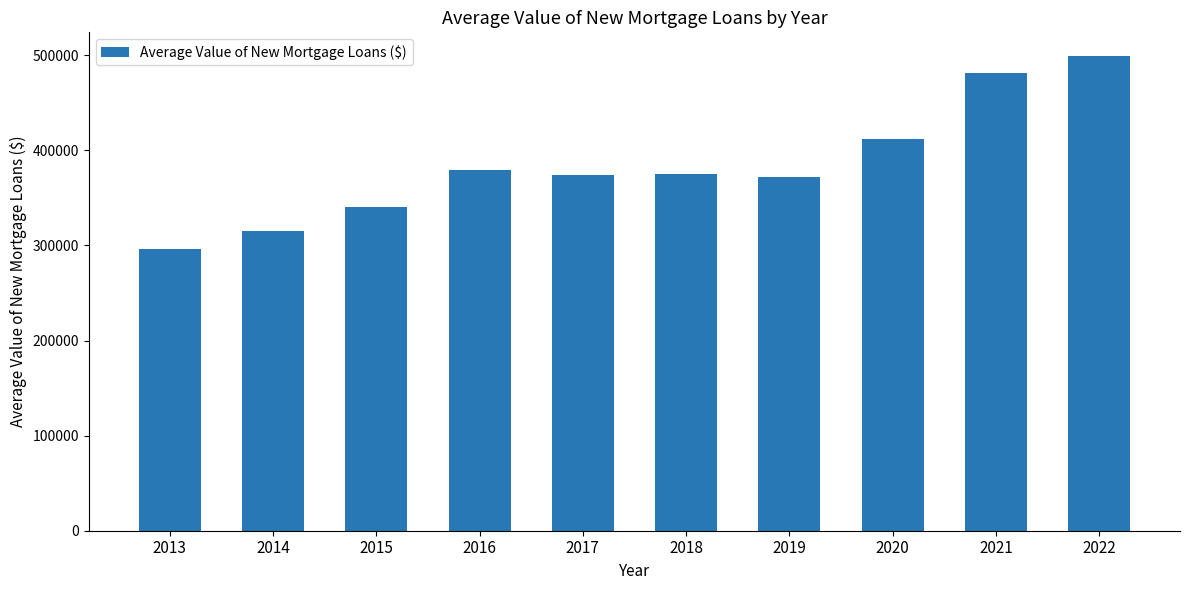

Count the number of values greater than 374792.

5